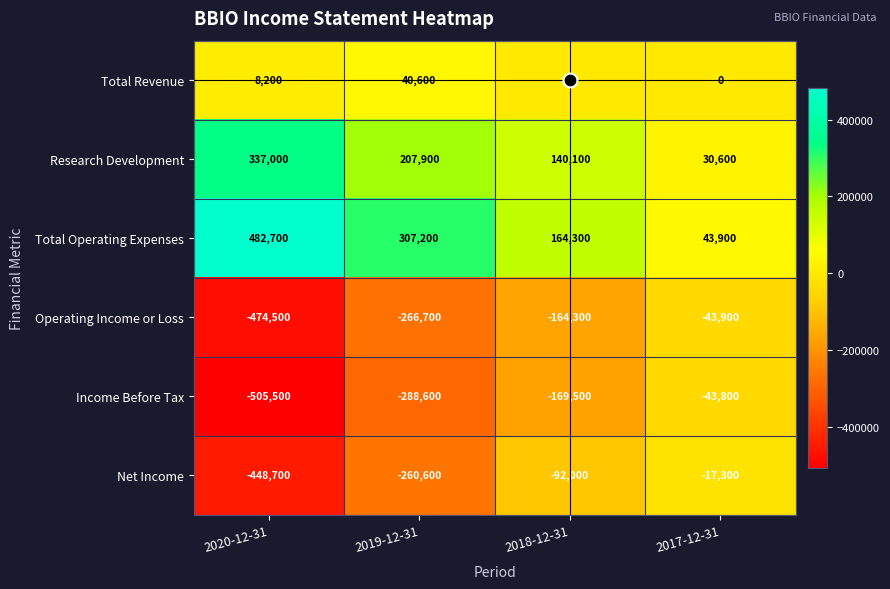

At which category is the sum across all series the highest?

2017-12-31